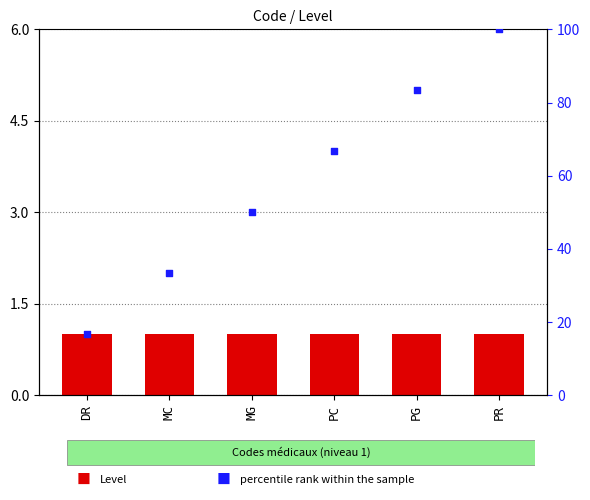

Which series contains the lowest Y value?

Level